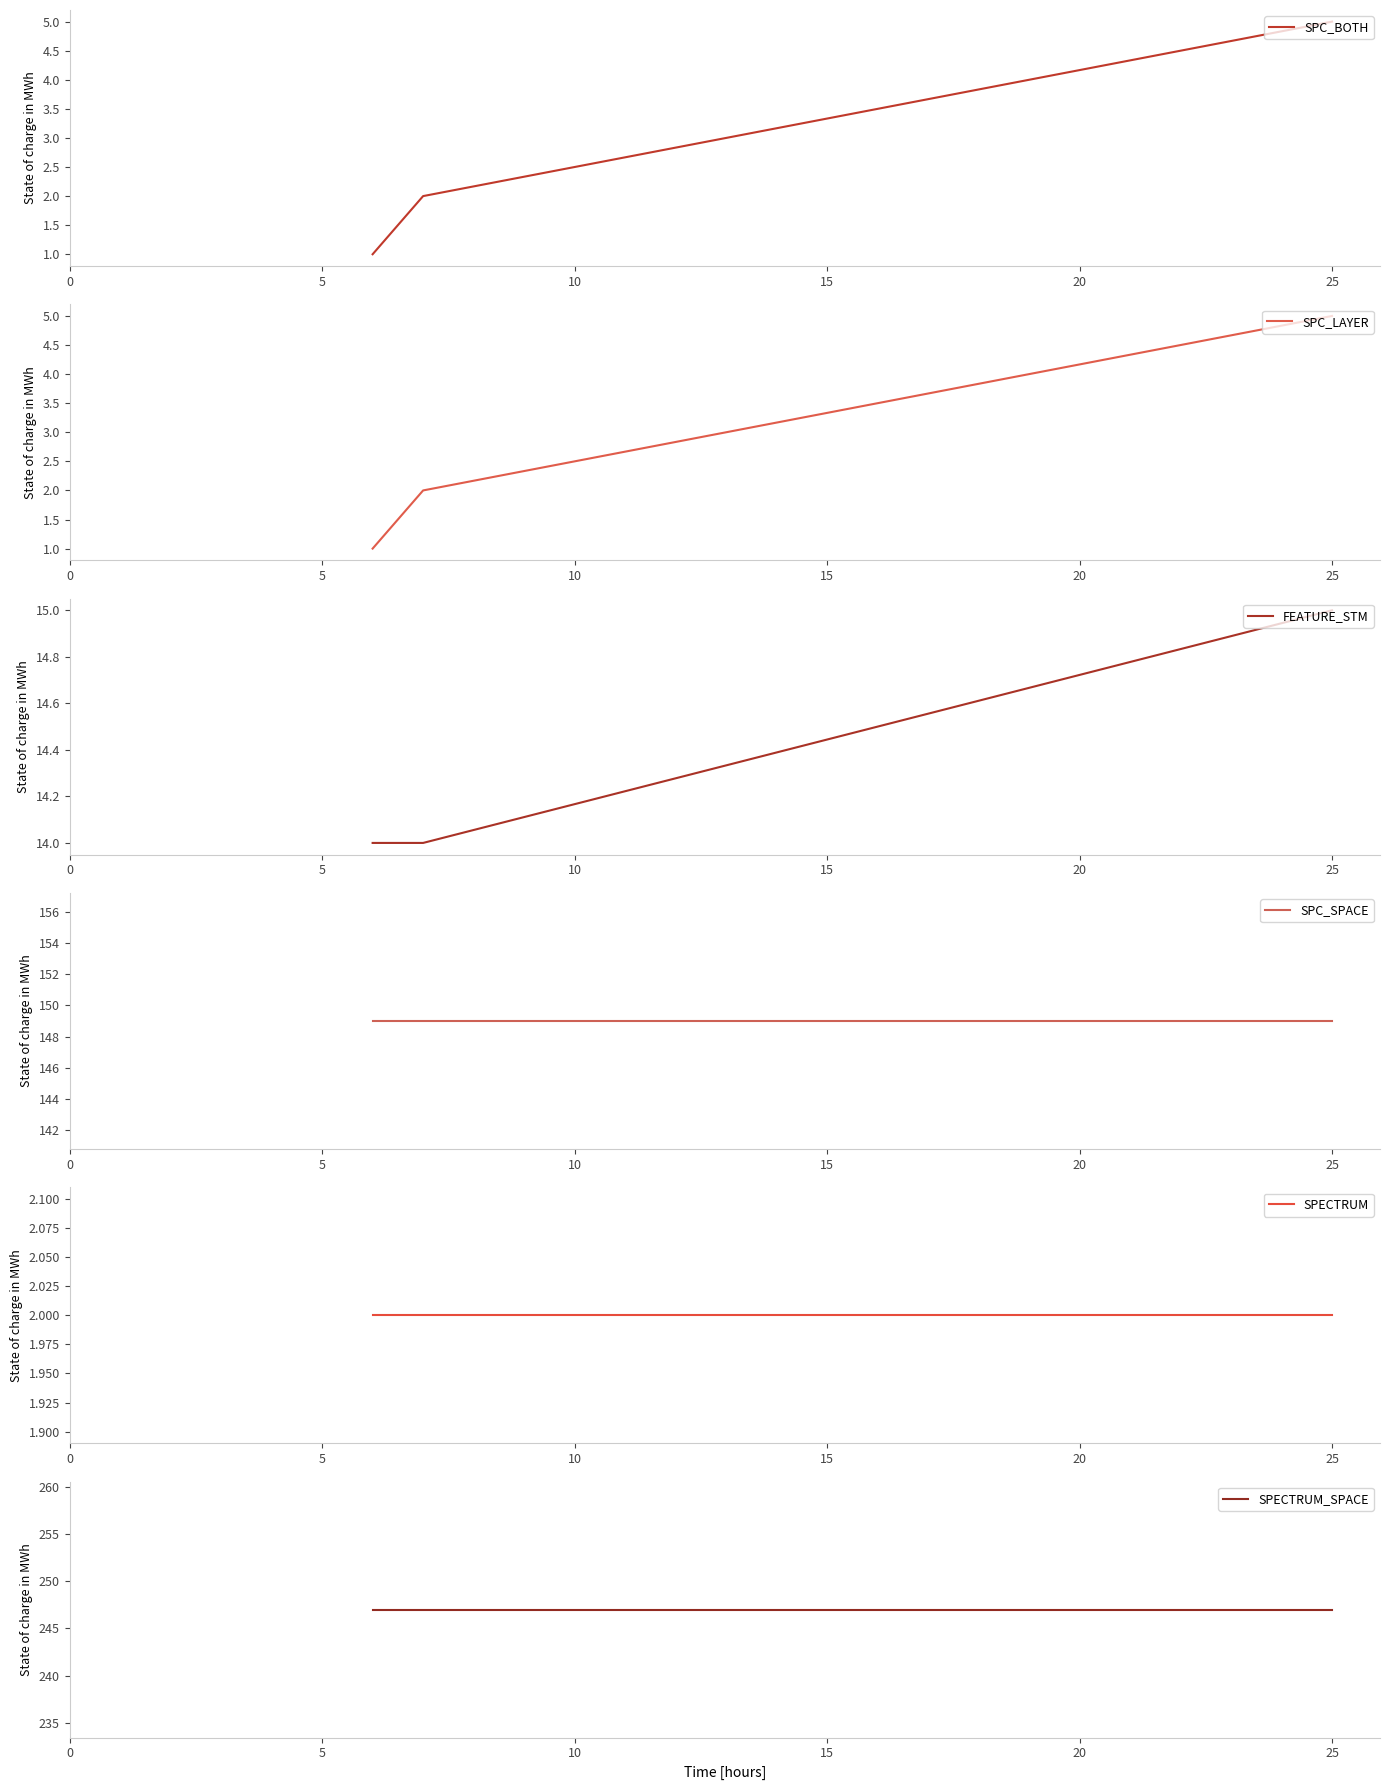

What is the value of the SPC_SPACE point at the 3rd from the left?

149